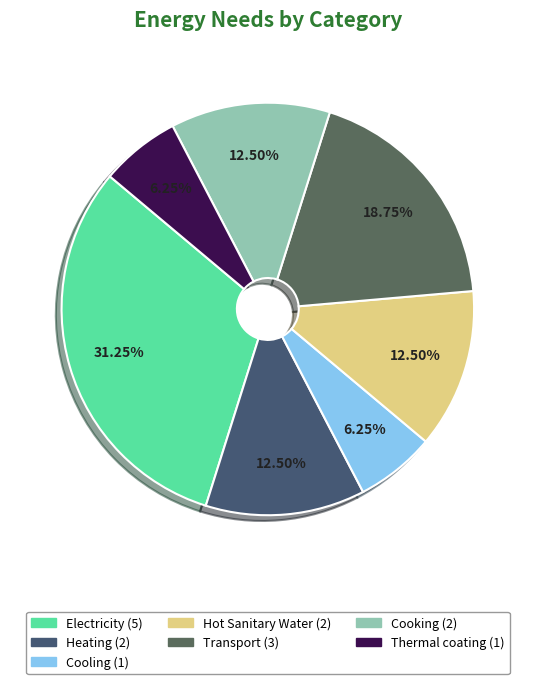

The Electricity slice represents 20% of the pie. True or false?

False